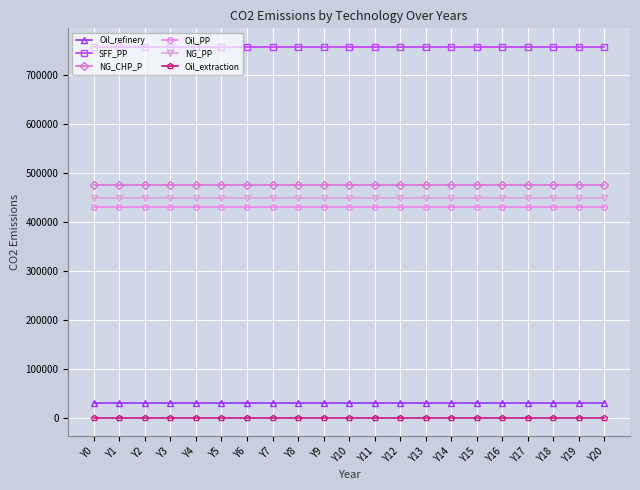

What is the total value across all series at Y6?

2143226.1